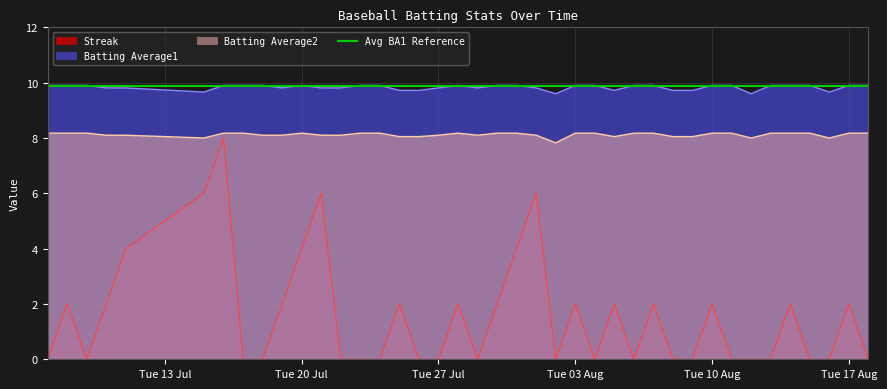

List the series in order of their peak value, highest first.

Batting Average1, Batting Average2, Streak